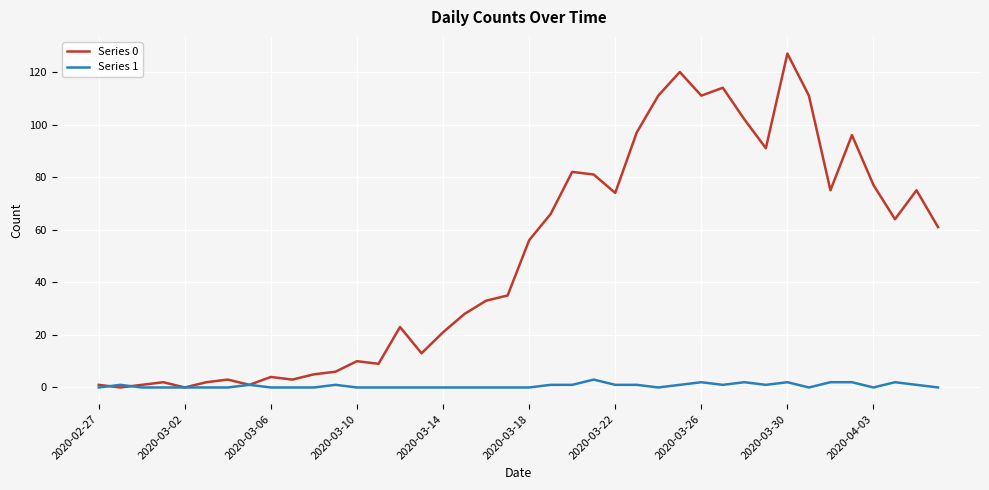

List the series in order of their peak value, lowest first.

Series 1, Series 0